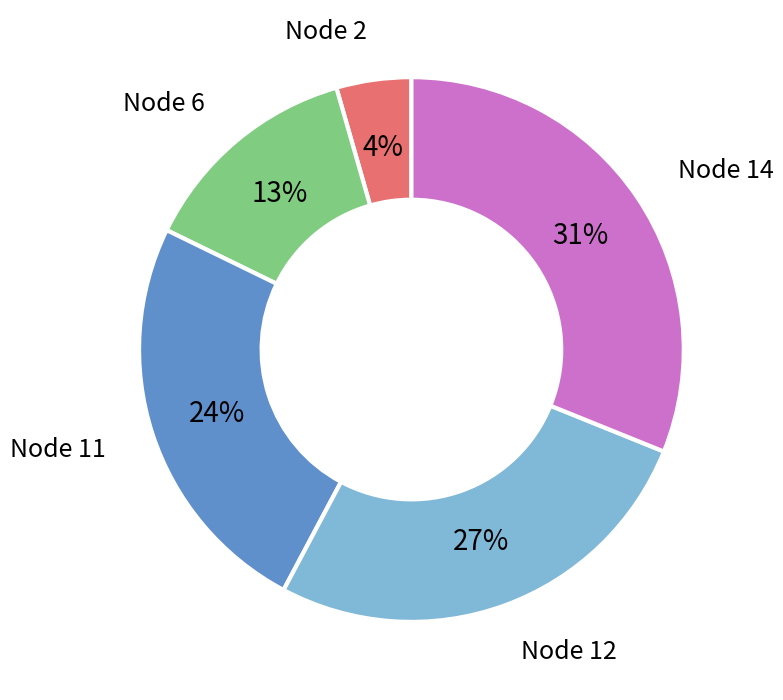

To the nearest percent, what is the average slice percentage?

20%